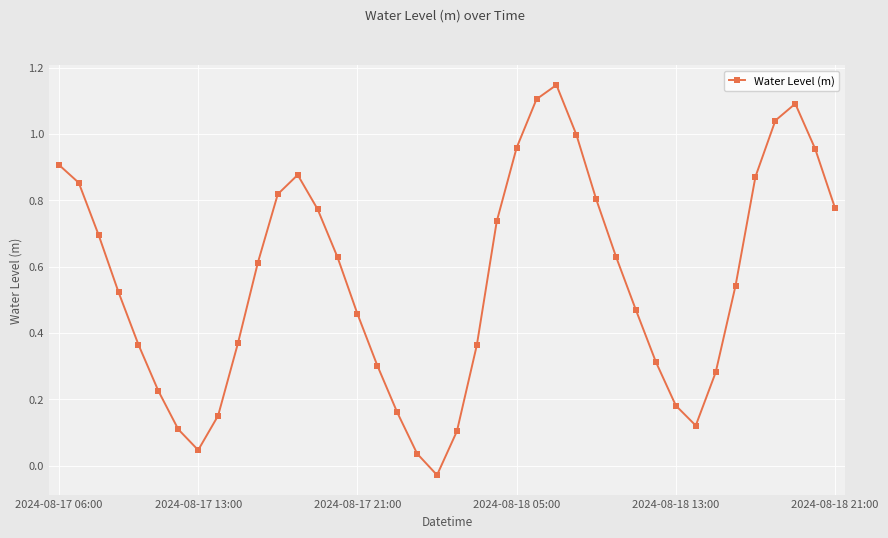

What is the sum of all values?

22.4